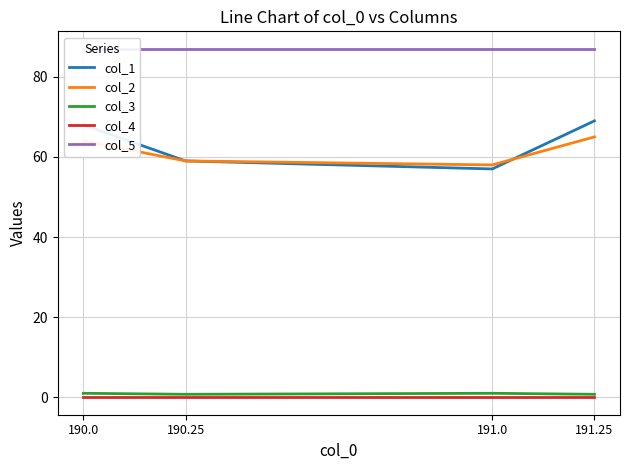

What is the value of the col_3 point at the 1st from the left?

1.0